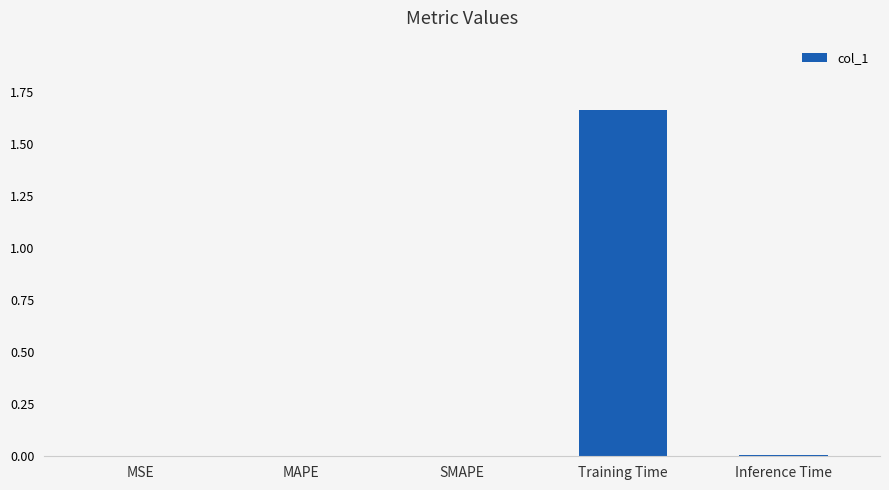

Which has a higher value, MAPE or Training Time?

Training Time